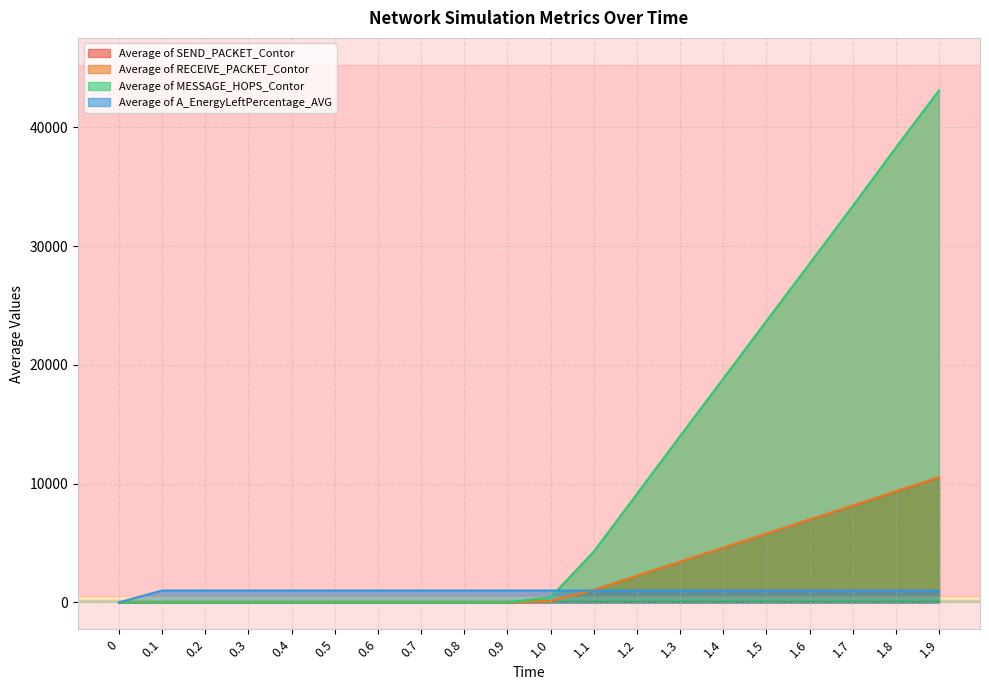

Is it true that Average of RECEIVE_PACKET_Contor equals 0.0 at 0?

True